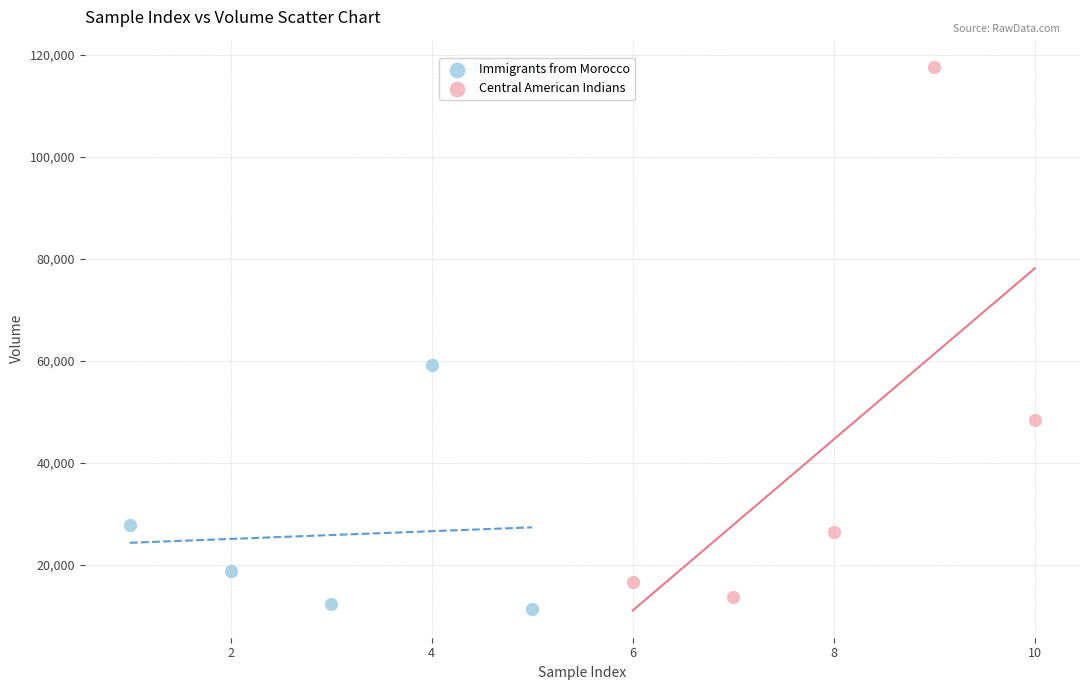

Which series has the largest Y range (max minus min)?

Central American Indians